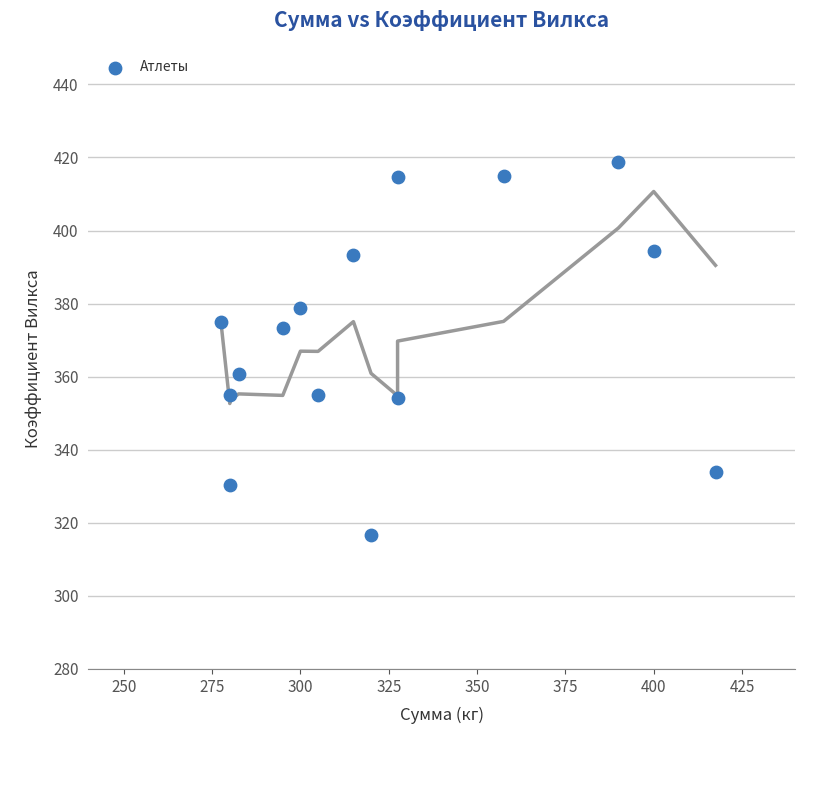

What is the range of X values (max minus min)?

140.0